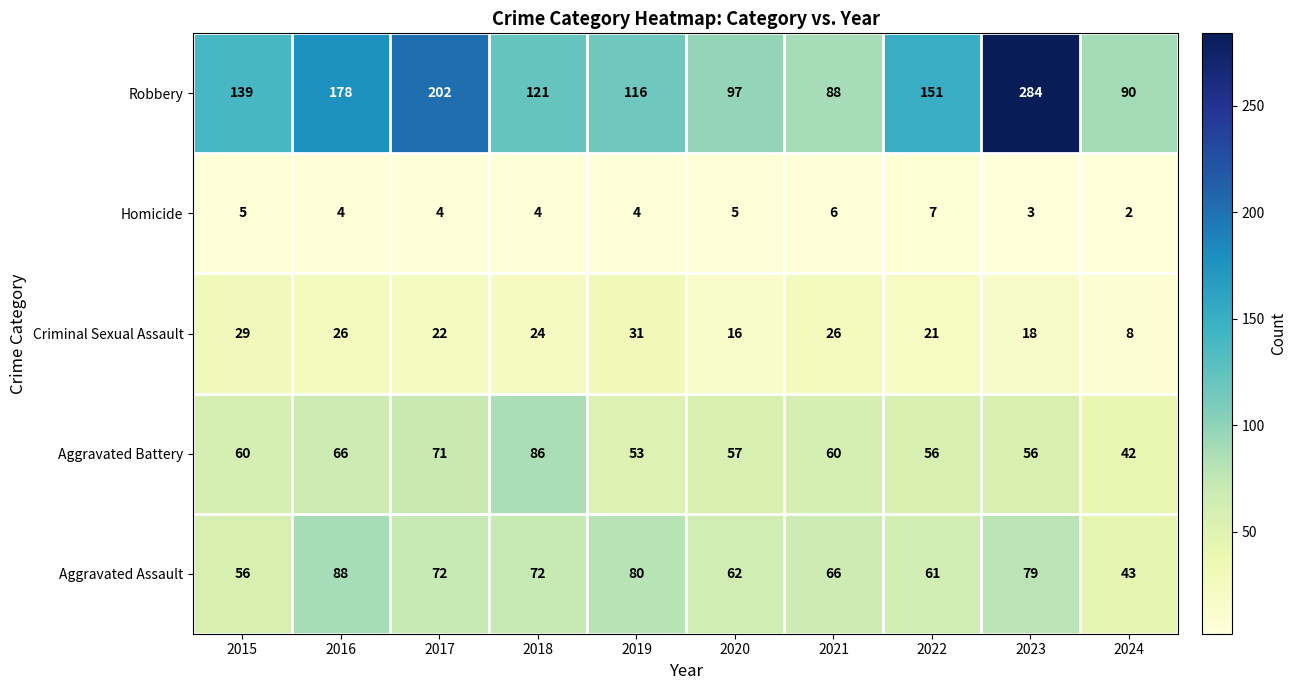

How many distinct data groups are displayed?

5